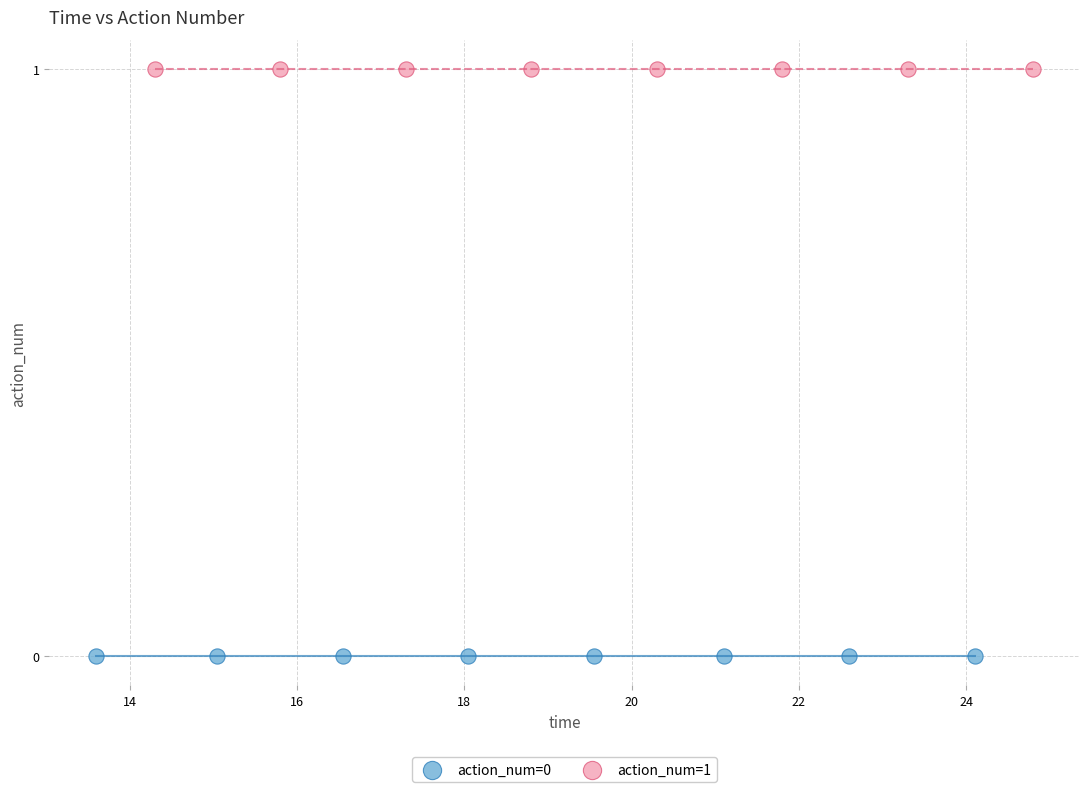

Which series reaches the minimum Y coordinate?

action_num=0